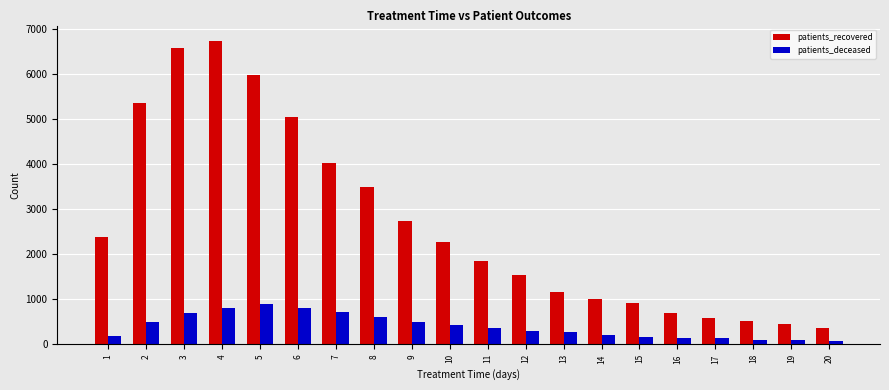

What are all the series names shown in the legend?

patients_recovered, patients_deceased